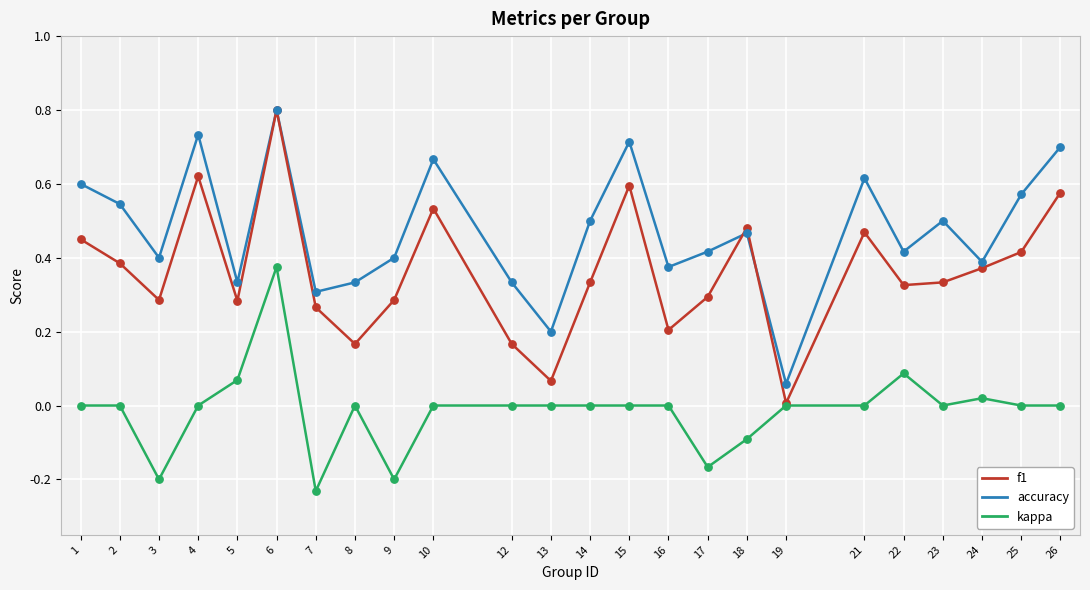

At which category is the sum across all series the highest?

6